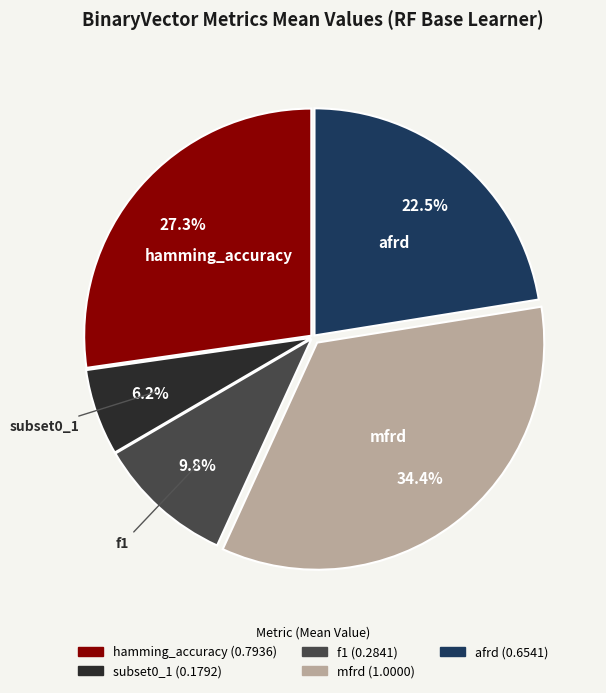

True or false: mfrd accounts for 28% of the total.

False